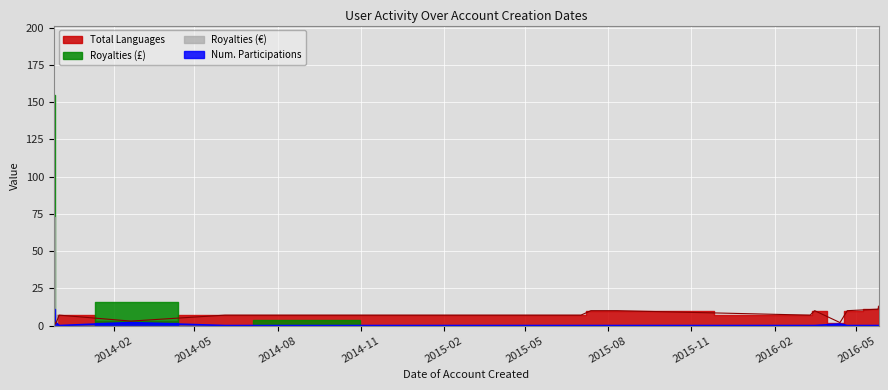

What is the difference between the highest and lowest values at 2015-03-02?

7